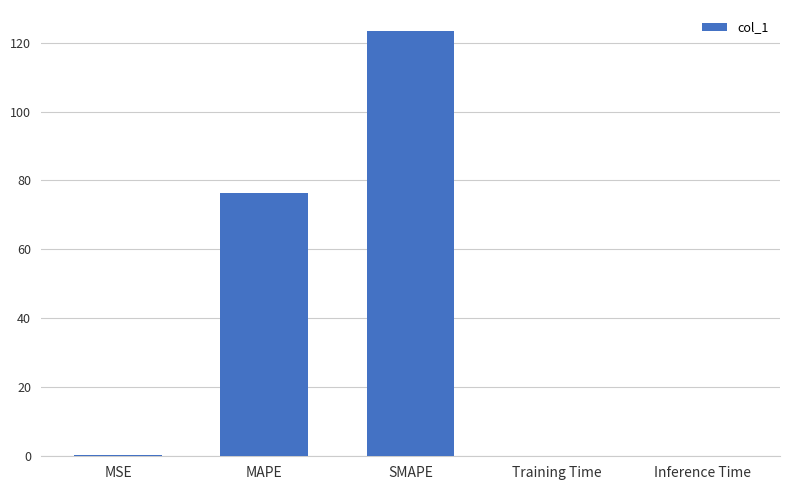

Are the bars horizontal?

No